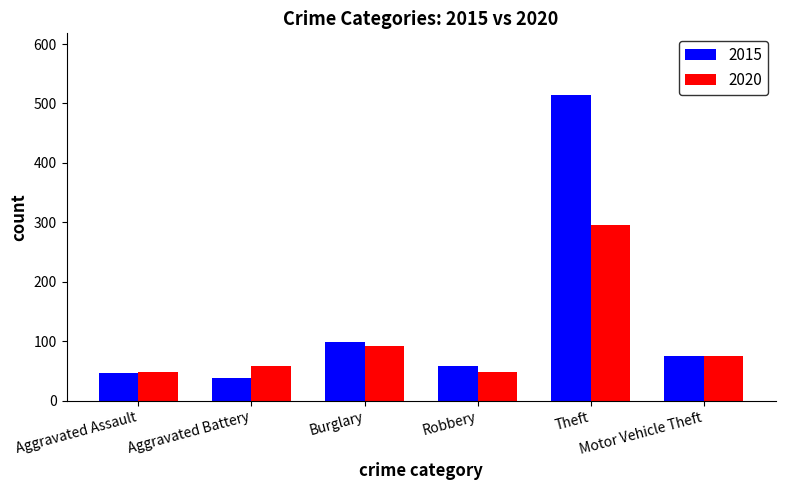

What are all the series names shown in the legend?

2015, 2020